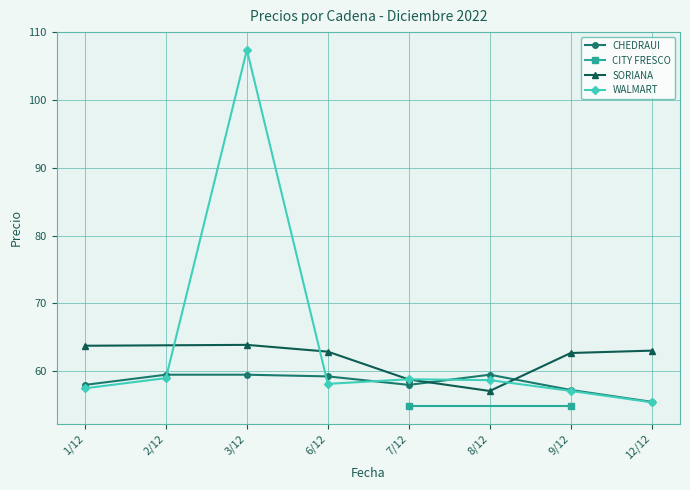

How many intersections are there between CHEDRAUI and WALMART?

4